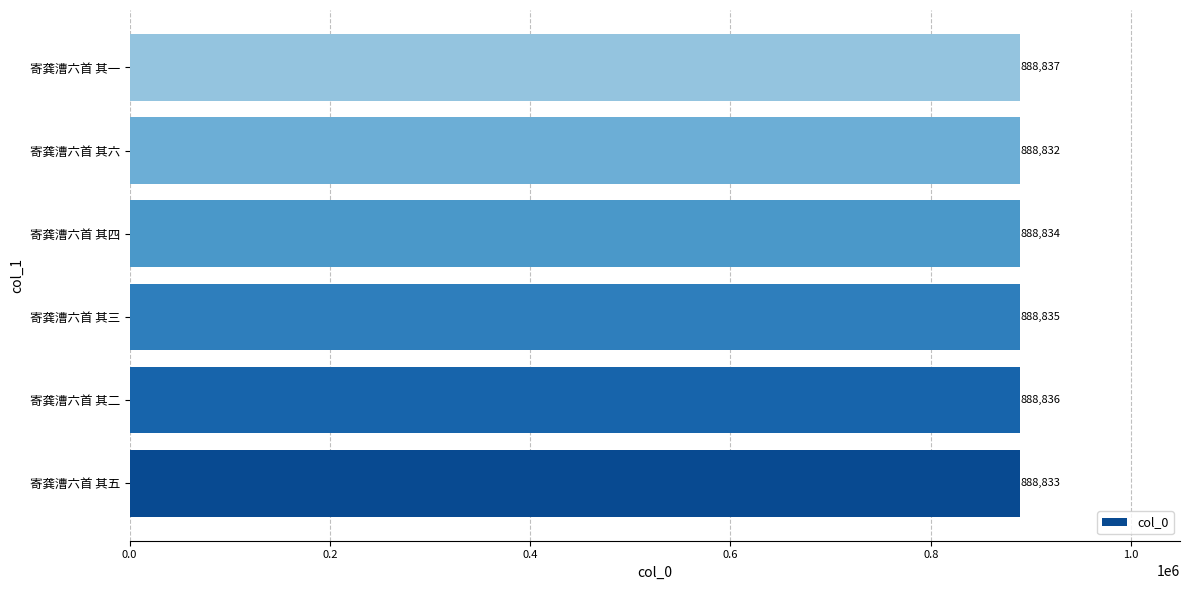

Which has a higher value, 寄龚漕六首 其四 or 寄龚漕六首 其五?

寄龚漕六首 其四